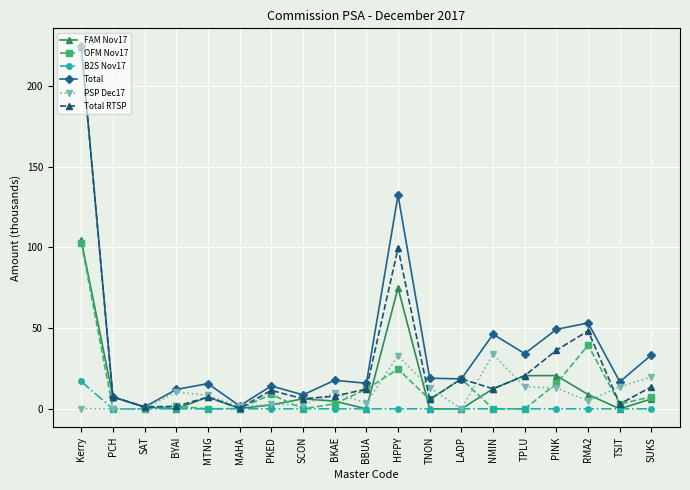

True or false: OFM Nov17 has a value of 0.0 at SCON.

True